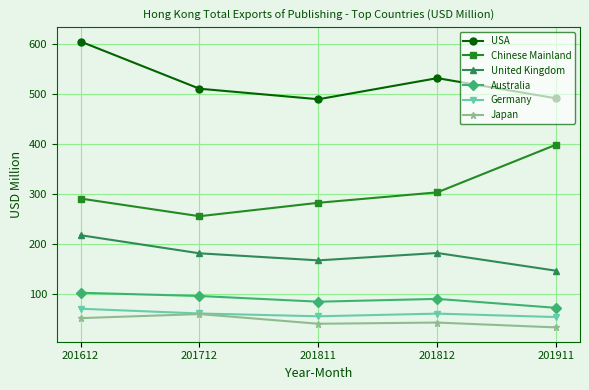

True or false: Germany and Chinese Mainland intersect in this chart.

False